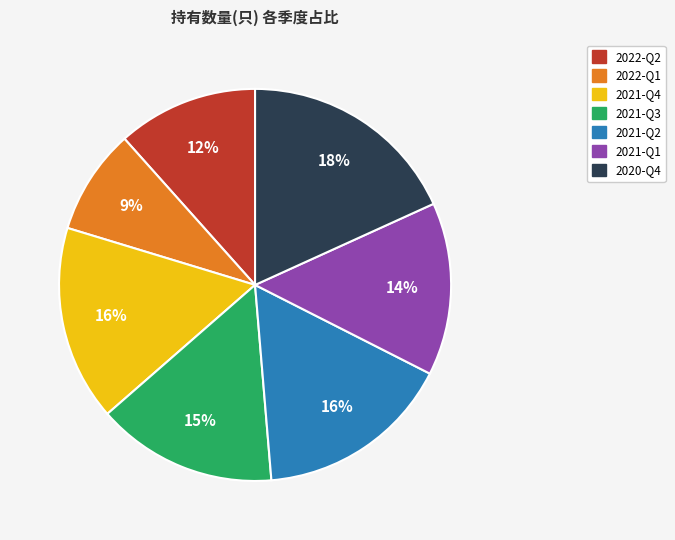

The 2020-Q4 slice represents 30% of the pie. True or false?

False